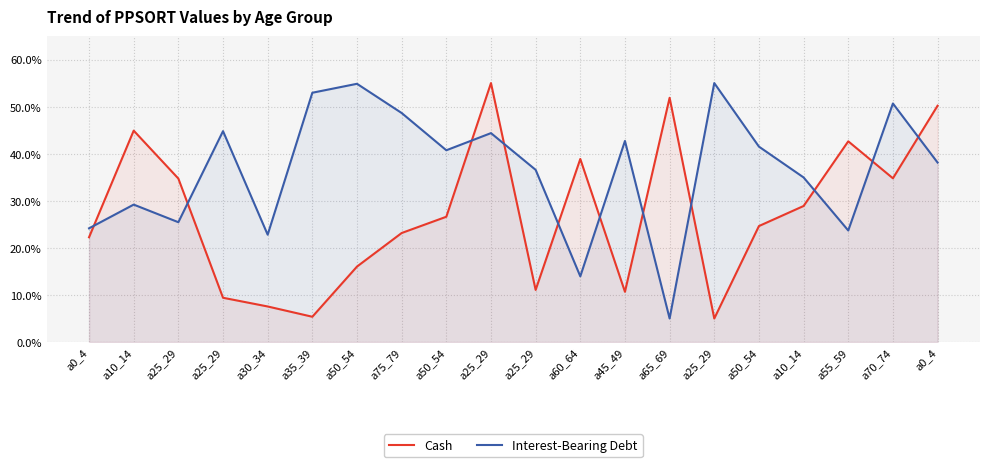

What is the sum of all Cash values?

543.6